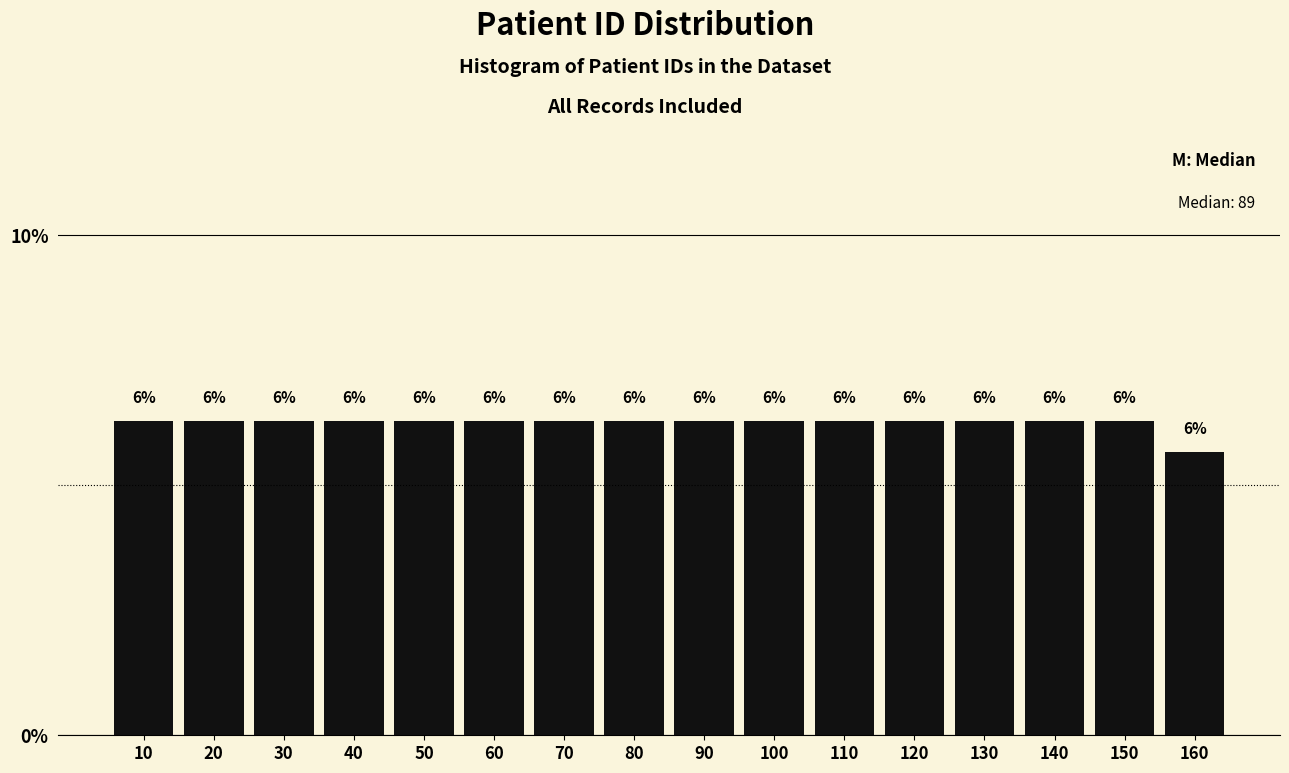

Does the chart contain any negative values?

No